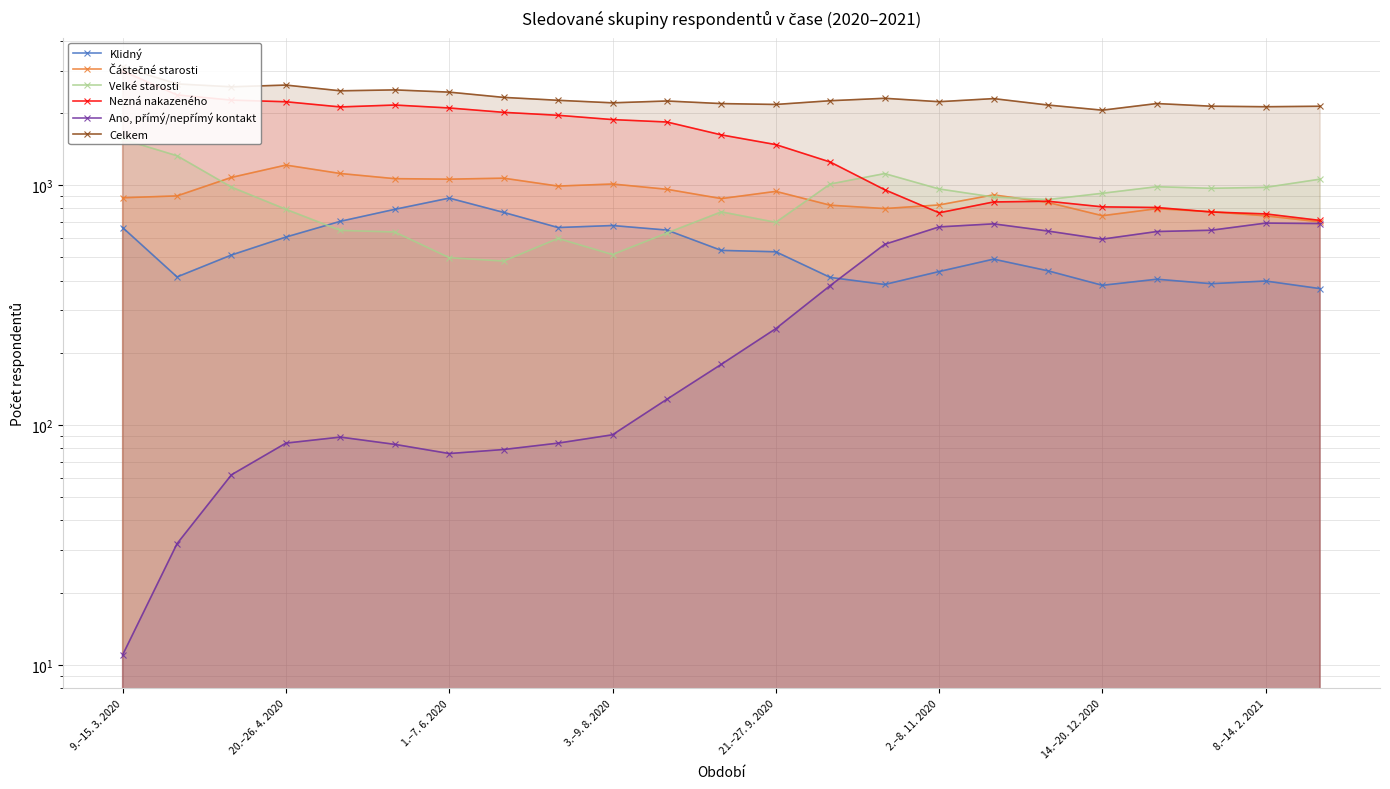

True or false: Celkem and Velké starosti intersect in this chart.

False